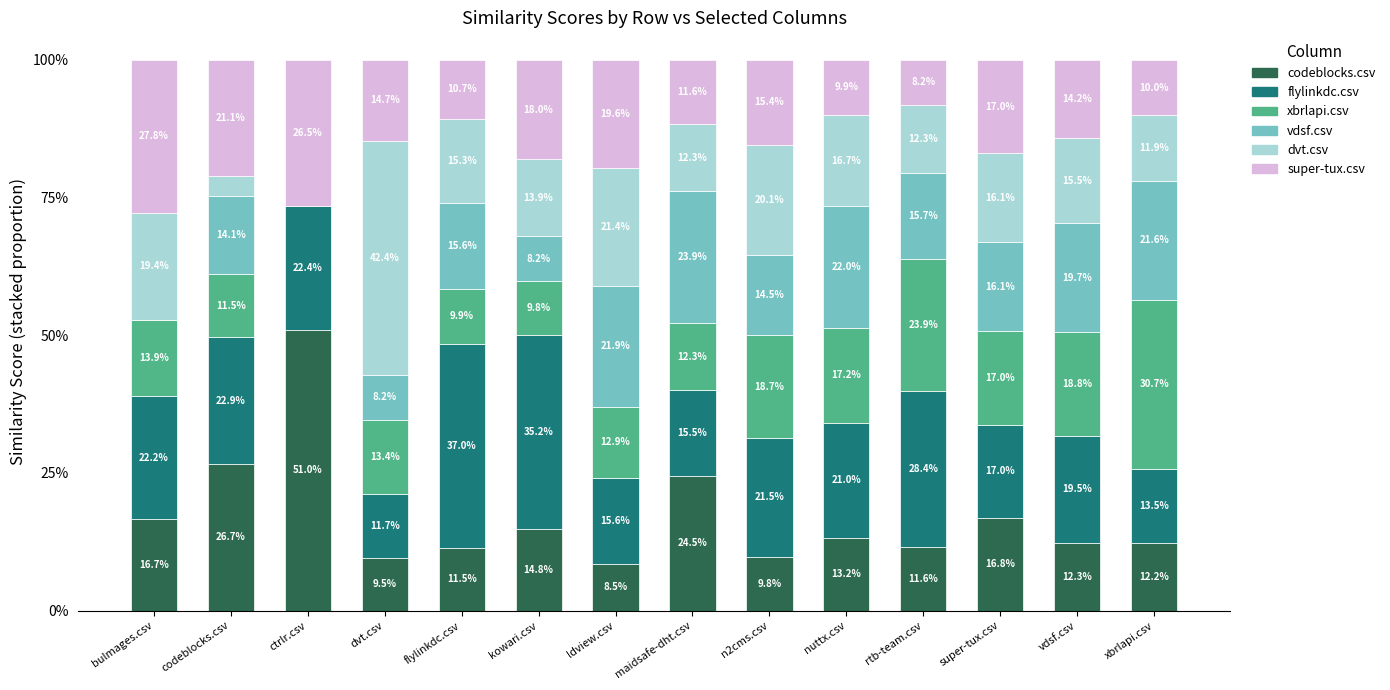

Which series has the widest spread of values?

codeblocks.csv